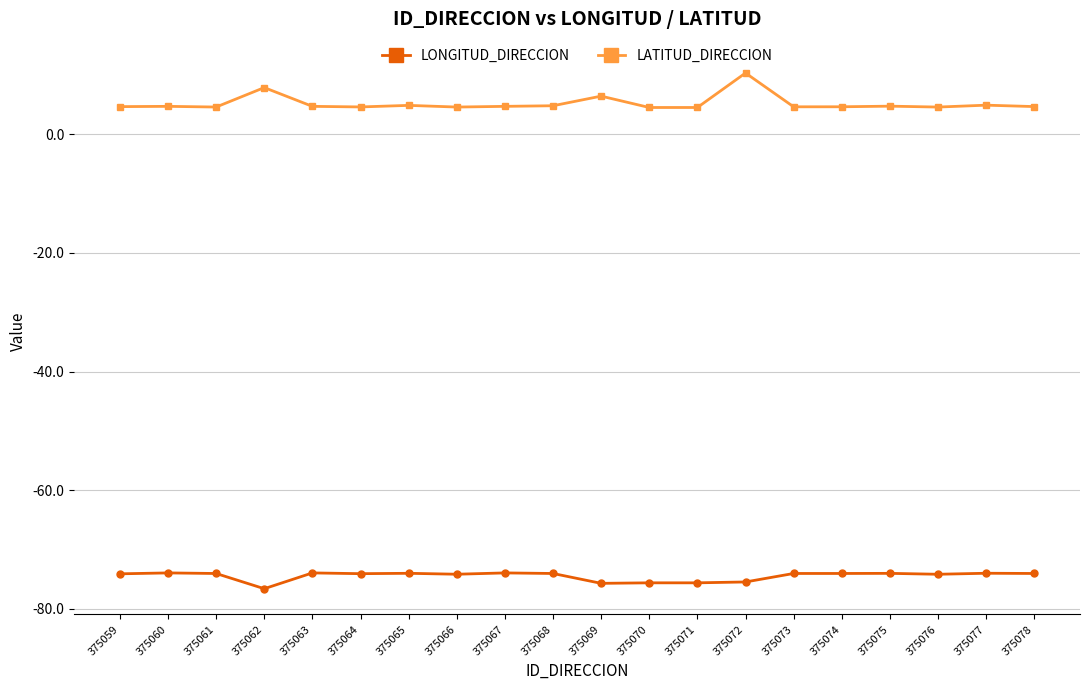

Is the value of LONGITUD_DIRECCION at 375063 greater than the value of LATITUD_DIRECCION at 375073?

No